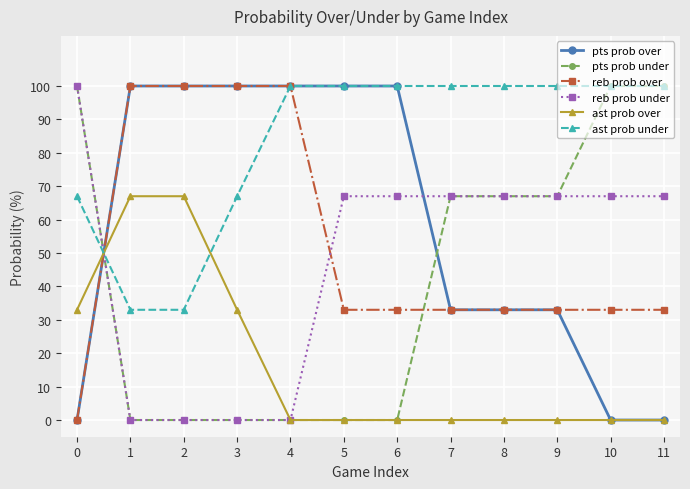

Is this an area chart (filled region under the line)?

No